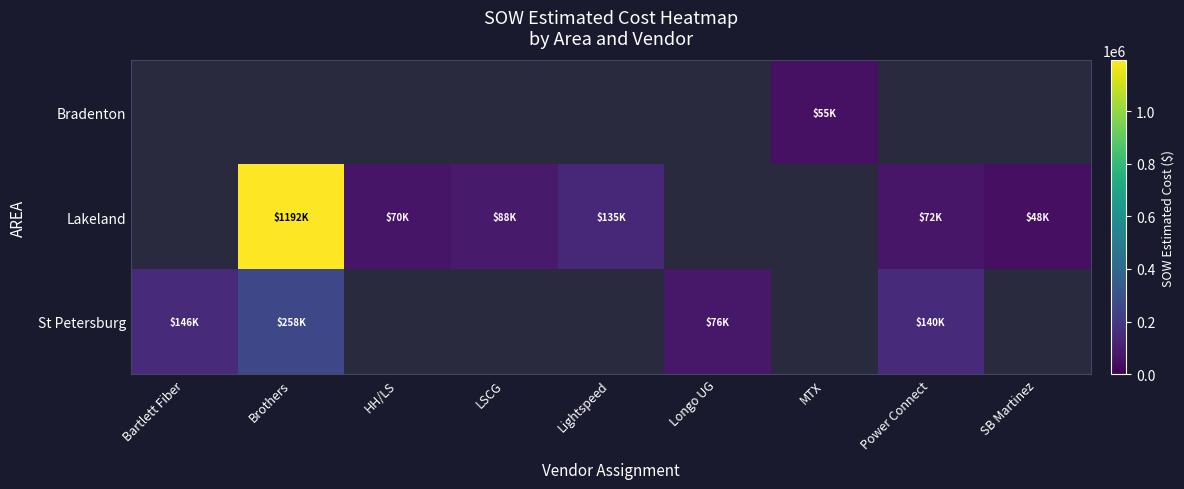

At which category is the sum across all series the highest?

Brothers